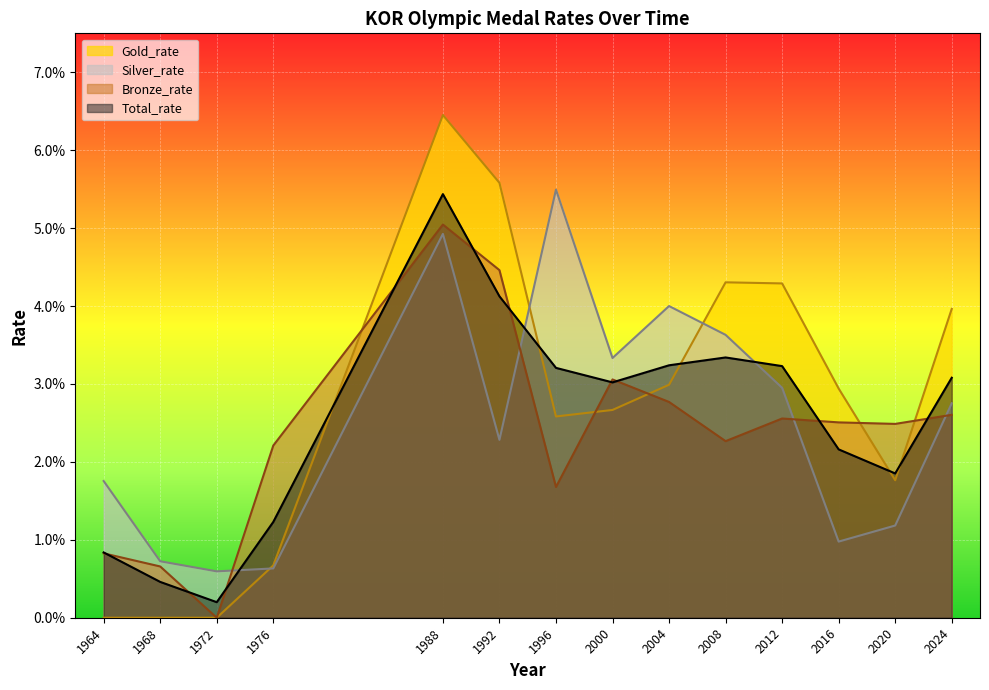

In Gold_rate, how many points are higher than both neighbors (excluding endpoints)?

2